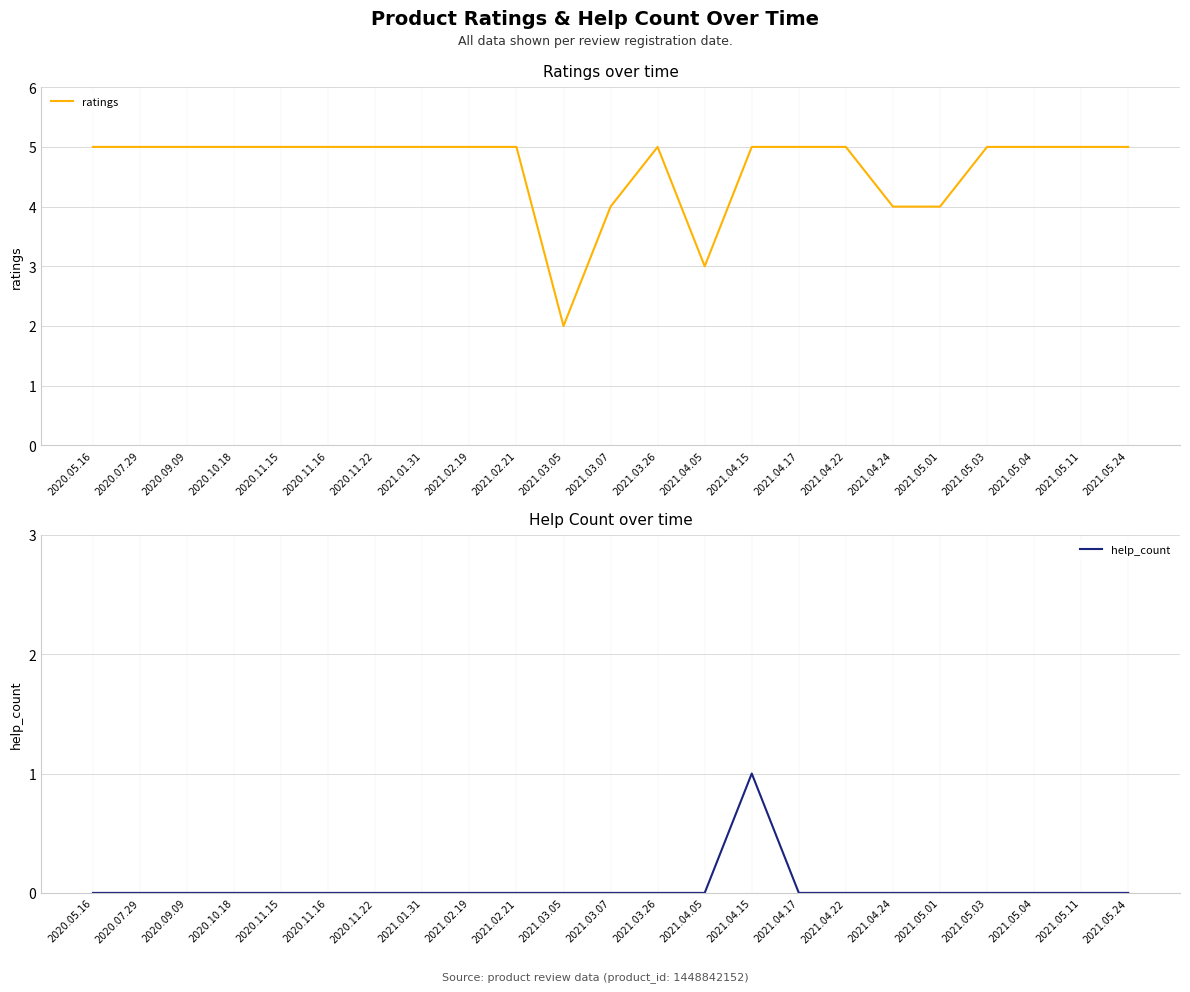

At which category does the chart reach its peak across all series?

2020.05.16